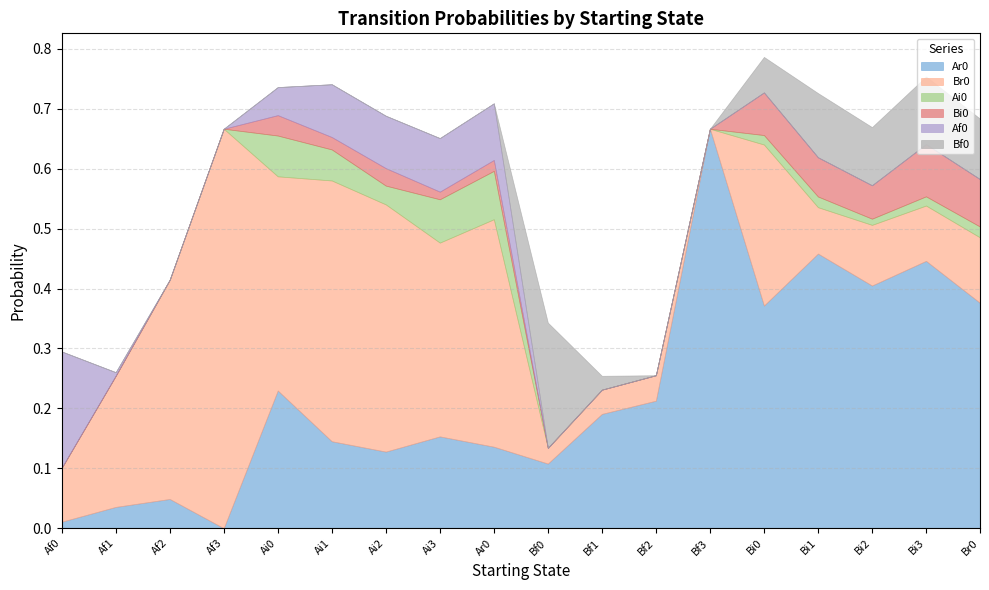

True or false: Bi0 and Ai0 intersect in this chart.

False